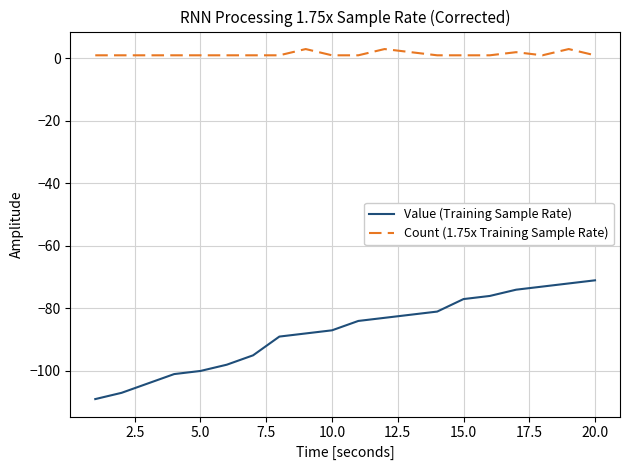

How many series are shown in this chart?

2